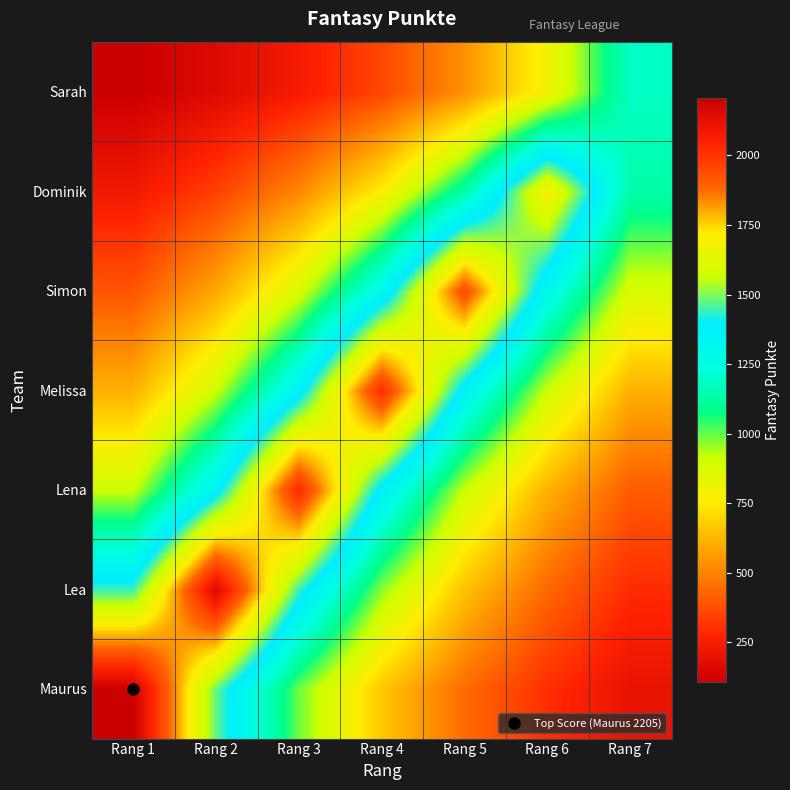

How many distinct data groups are displayed?

7